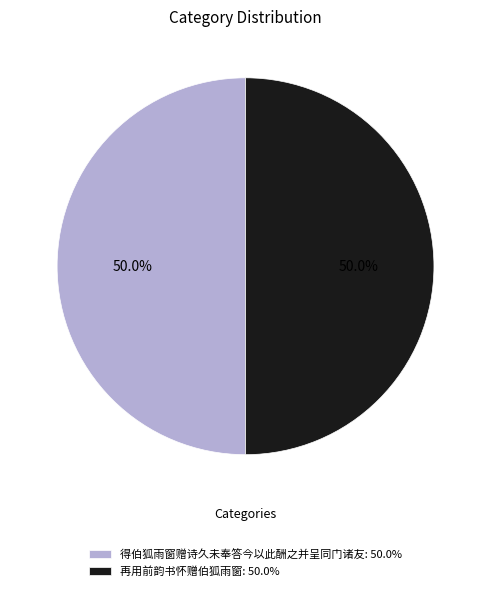

What is the ratio of the value at 再用前韵书怀赠伯狐雨窗: 50.0% to the value at 得伯狐雨窗赠诗久未奉答今以此酬之并呈同门诸友: 50.0%?

1.0